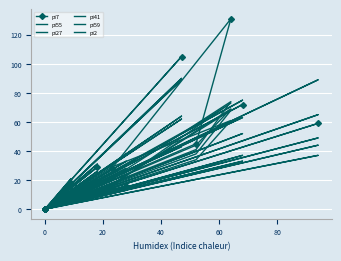

Reading left to right, transcribe all the data shown in this chart.

pi7: 0	28	131	45	0	0	0	0	0	0	0	0	72	0	29	0	3	0	0	59	0	18	0	0	0	16	0	0	105	0	0	0
pi55: 0	17	68	38	0	0	0	0	0	0	0	0	63	0	19	0	3	0	0	89	0	11	0	0	0	13	0	0	43	0	0	0
pi27: 0	29	61	34	0	0	0	0	0	0	0	0	37	0	29	0	3	0	0	49	0	21	0	0	0	14	0	0	89	0	0	0
pi41: 0	21	74	41	0	0	0	0	0	0	0	0	52	0	31	0	3	0	0	44	0	18	0	0	0	33	0	0	64	0	0	0
pi59: 0	17	69	44	0	0	0	0	0	0	0	0	75	0	26	0	2	0	0	37	0	11	0	0	0	24	0	0	62	0	0	0
pi2: 0	16	73	58	0	0	0	0	0	0	0	0	33	0	21	0	2	0	0	65	0	9	0	0	0	28	0	0	90	0	0	0